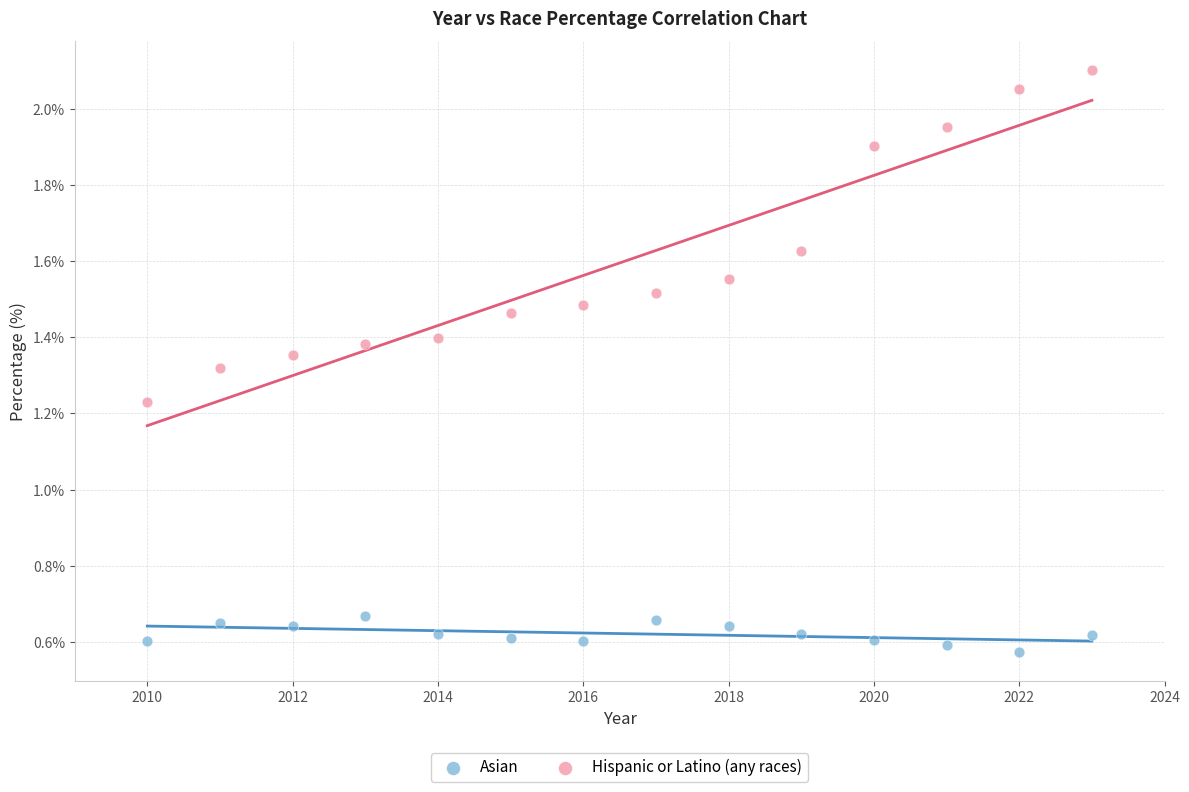

Which series reaches the maximum Y coordinate?

Hispanic or Latino (any races)